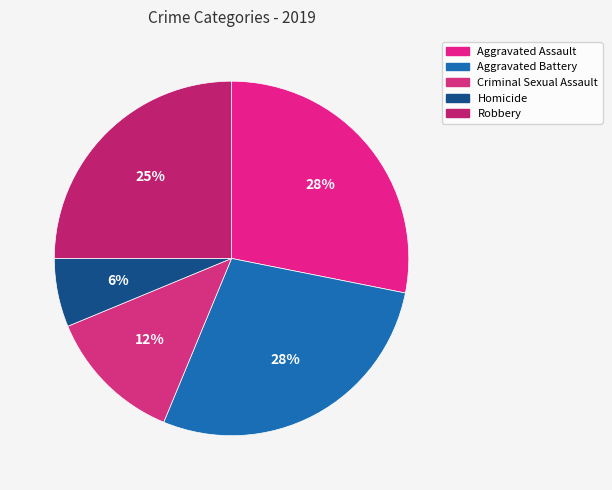

How many slices are in this pie chart?

5